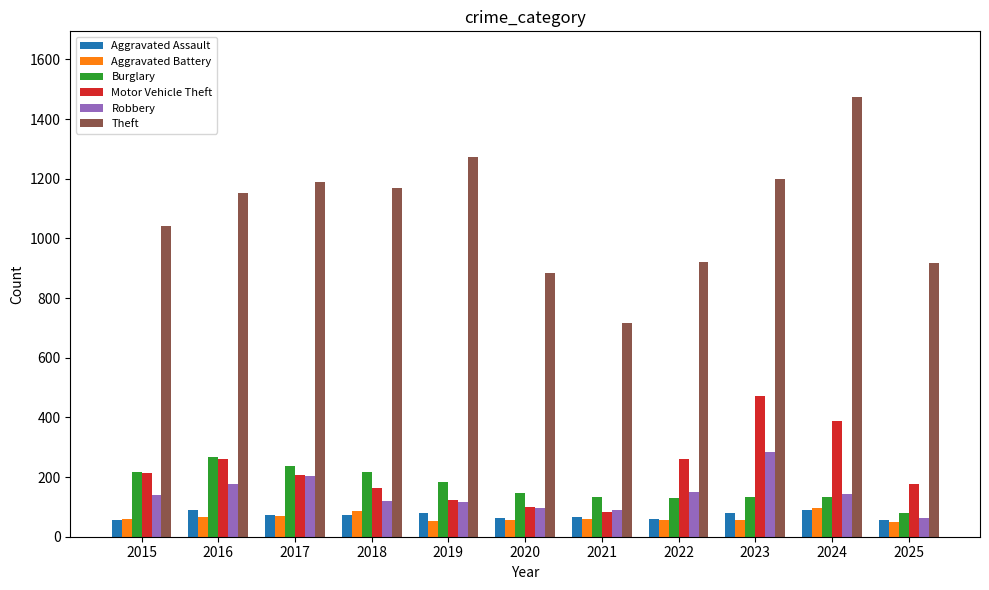

What is the spread (max minus min) of values at 2015?

985